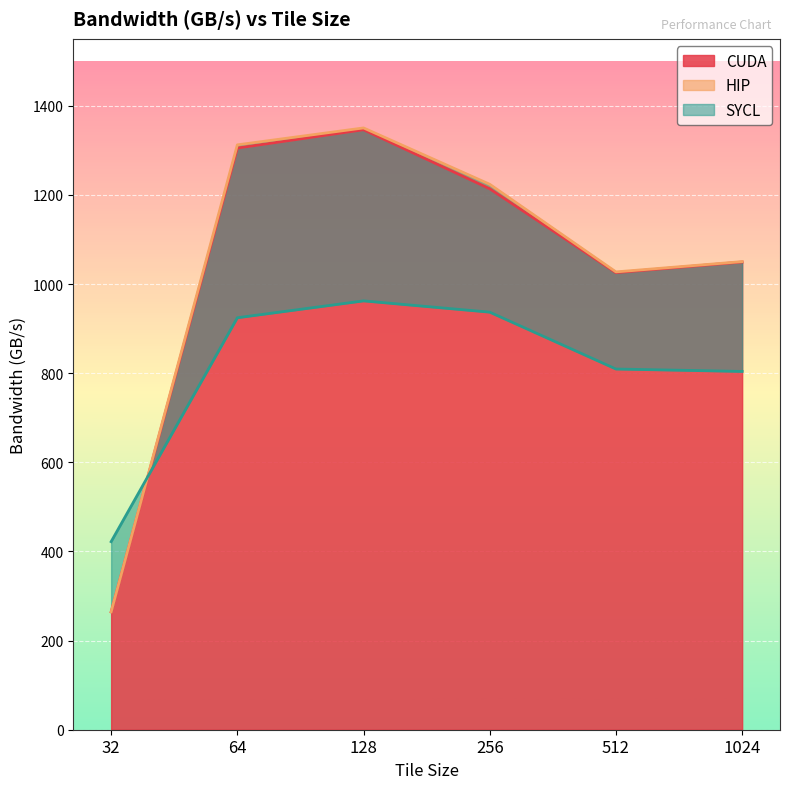

Count the number of data series in this chart.

3